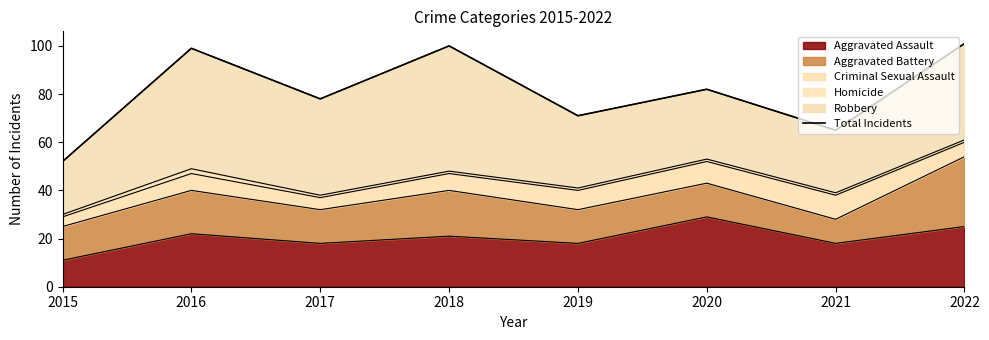

What is the difference between the maximum and minimum values?

49